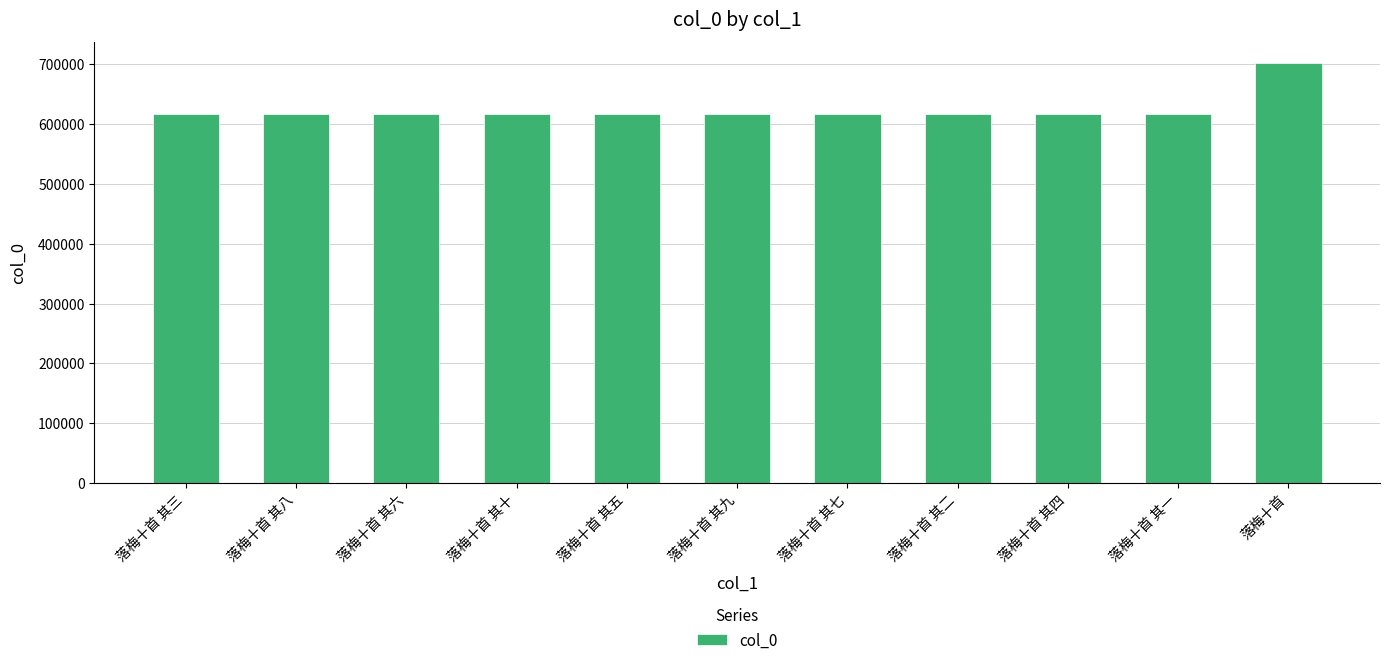

What is the difference between the second highest and minimum values?

9